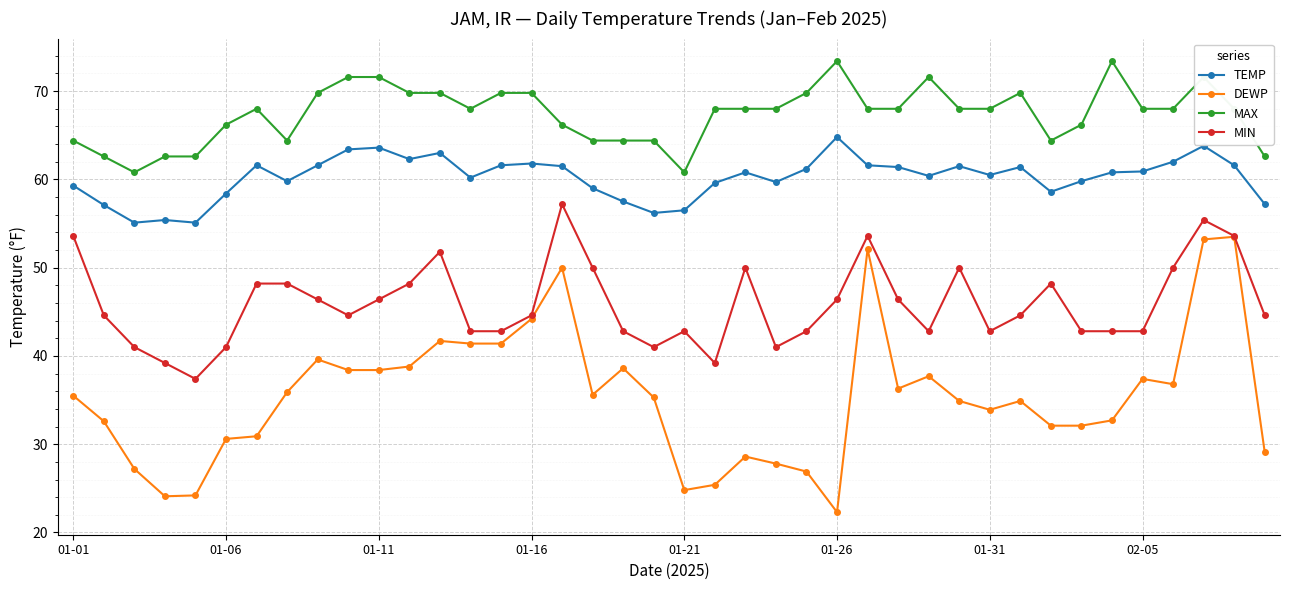

What is the maximum value for MAX?

73.4